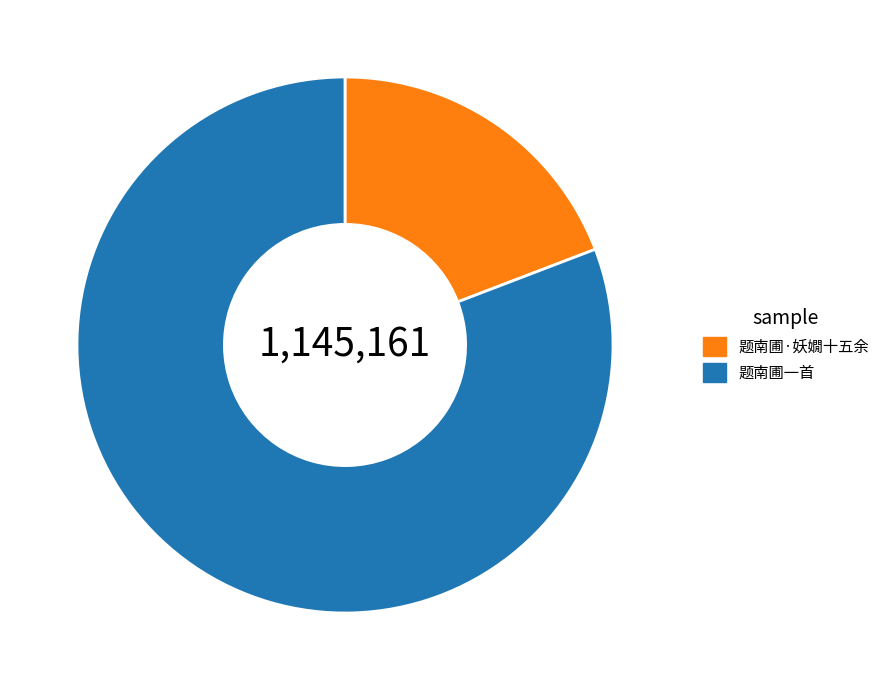

Rank the categories by value from highest to lowest.

题南圃一首, 题南圃·妖嫺十五余